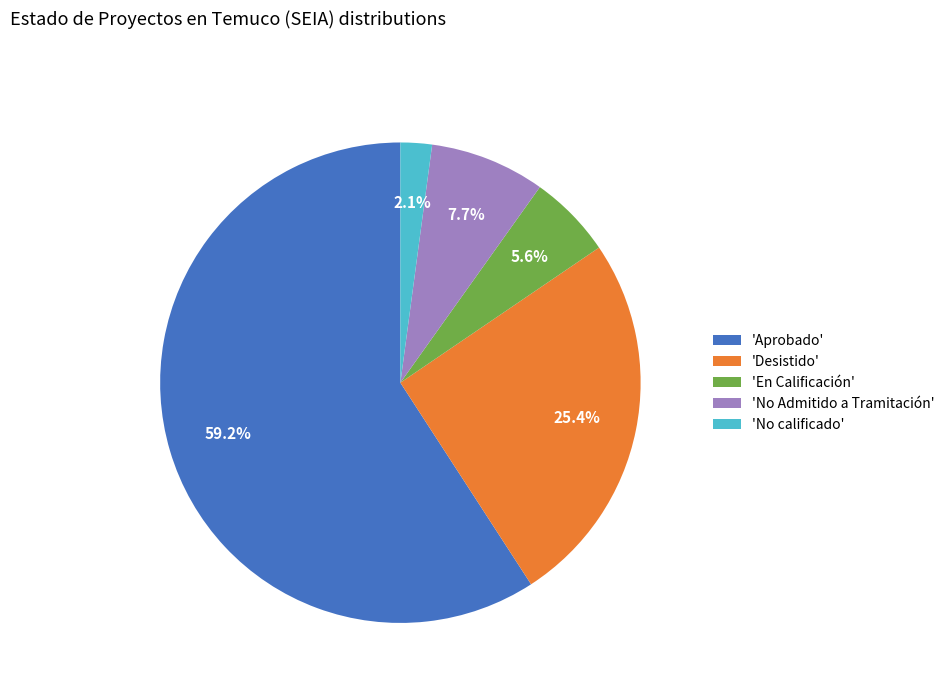

Rank the categories by value from highest to lowest.

'Aprobado', 'Desistido', 'No Admitido a Tramitación', 'En Calificación', 'No calificado'